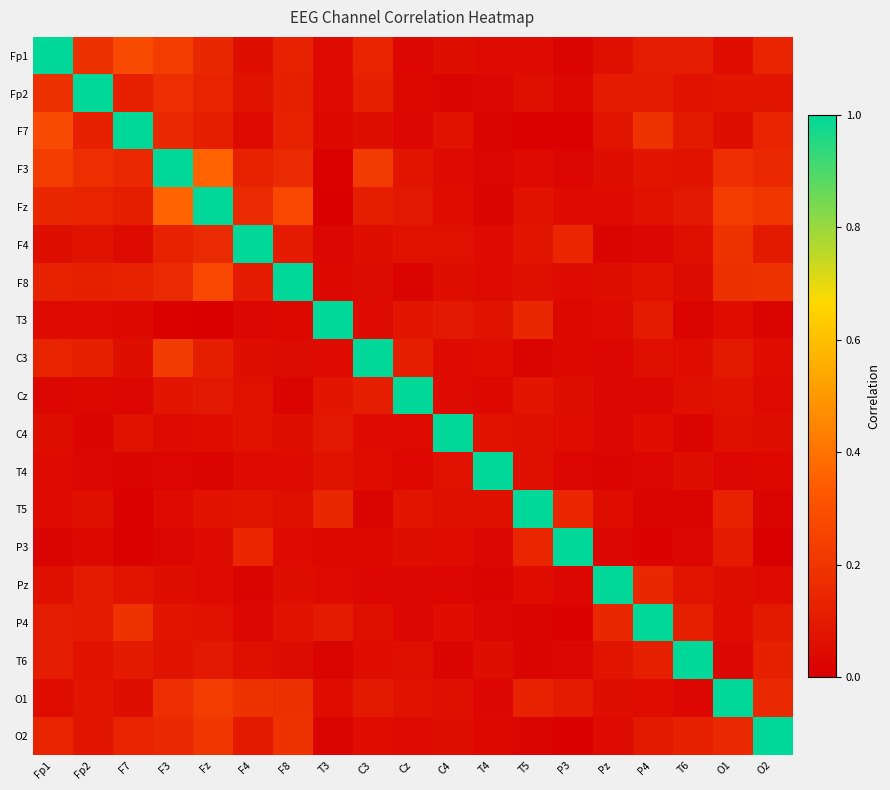

Which has a higher value, T6 or T4?

T6